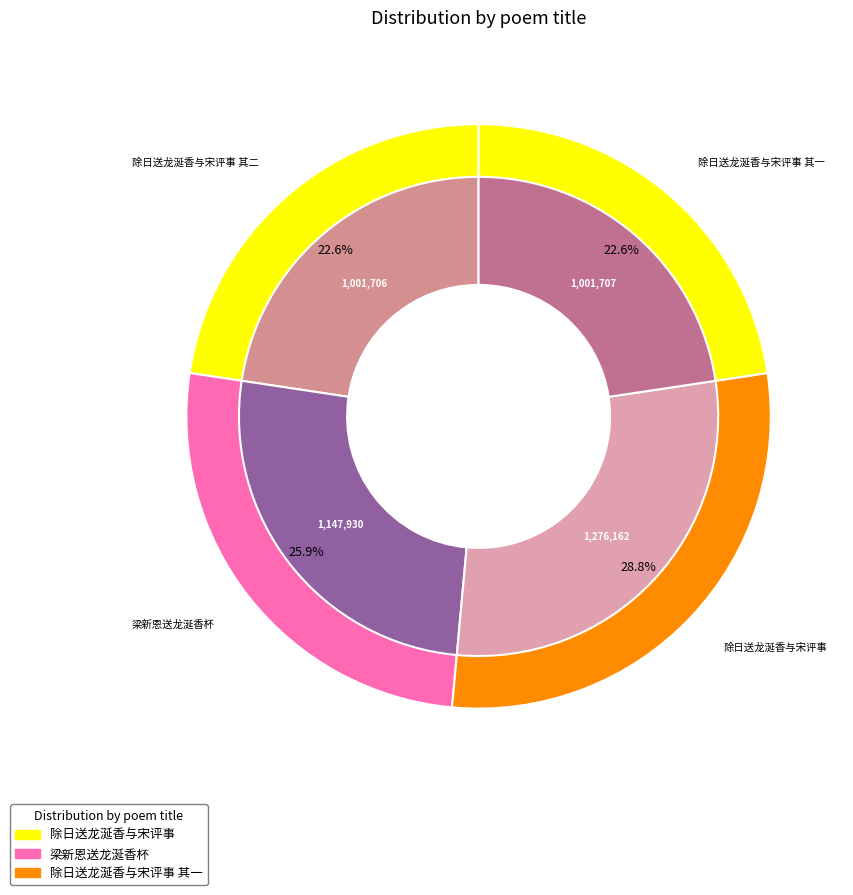

To the nearest percent, what portion does 除日送龙涎香与宋评事 其一 represent?

23%